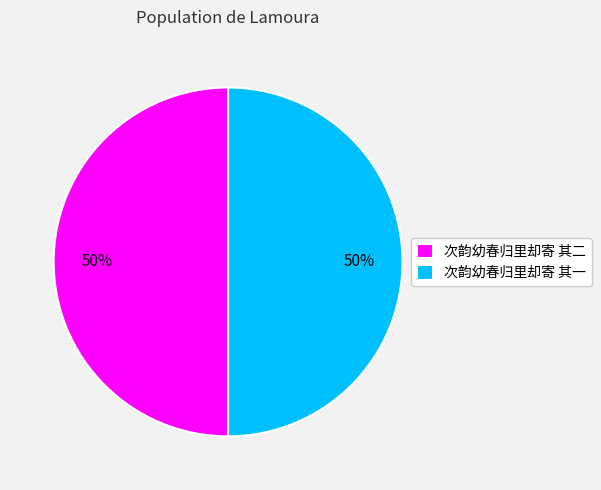

To the nearest percent, what is the combined percentage of 次韵幼春归里却寄 其二 and 次韵幼春归里却寄 其一?

100%